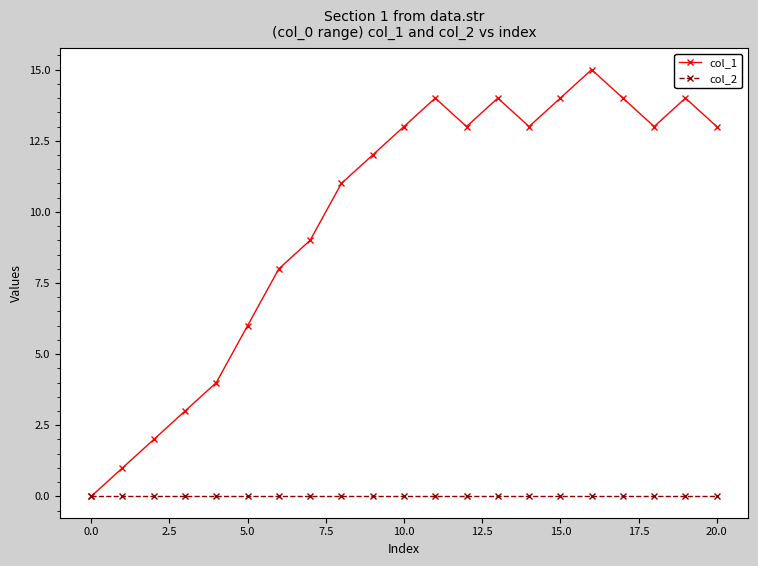

True or false: col_1 has more than 1 interior local peaks.

True